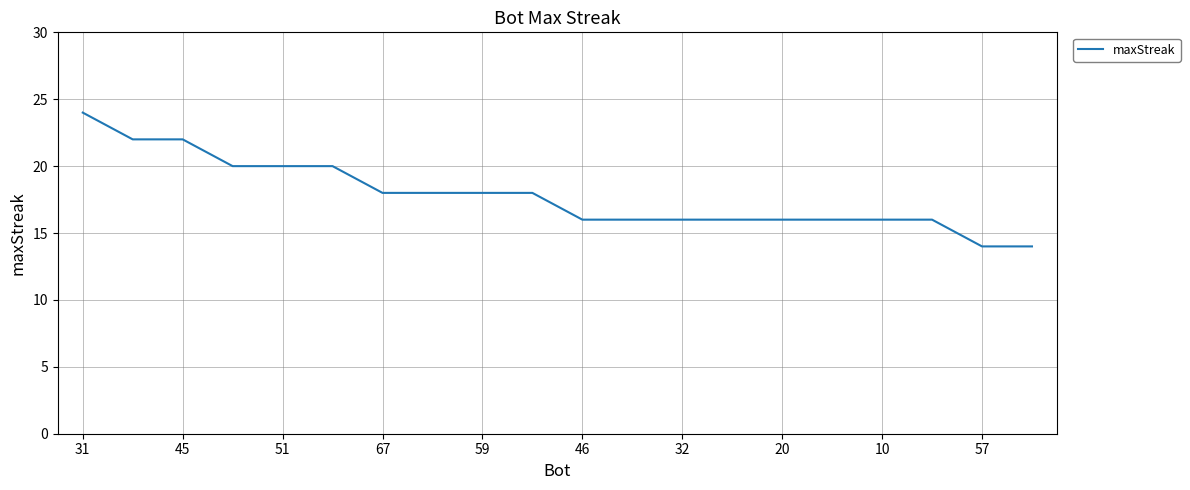

What is the smallest value displayed?

14